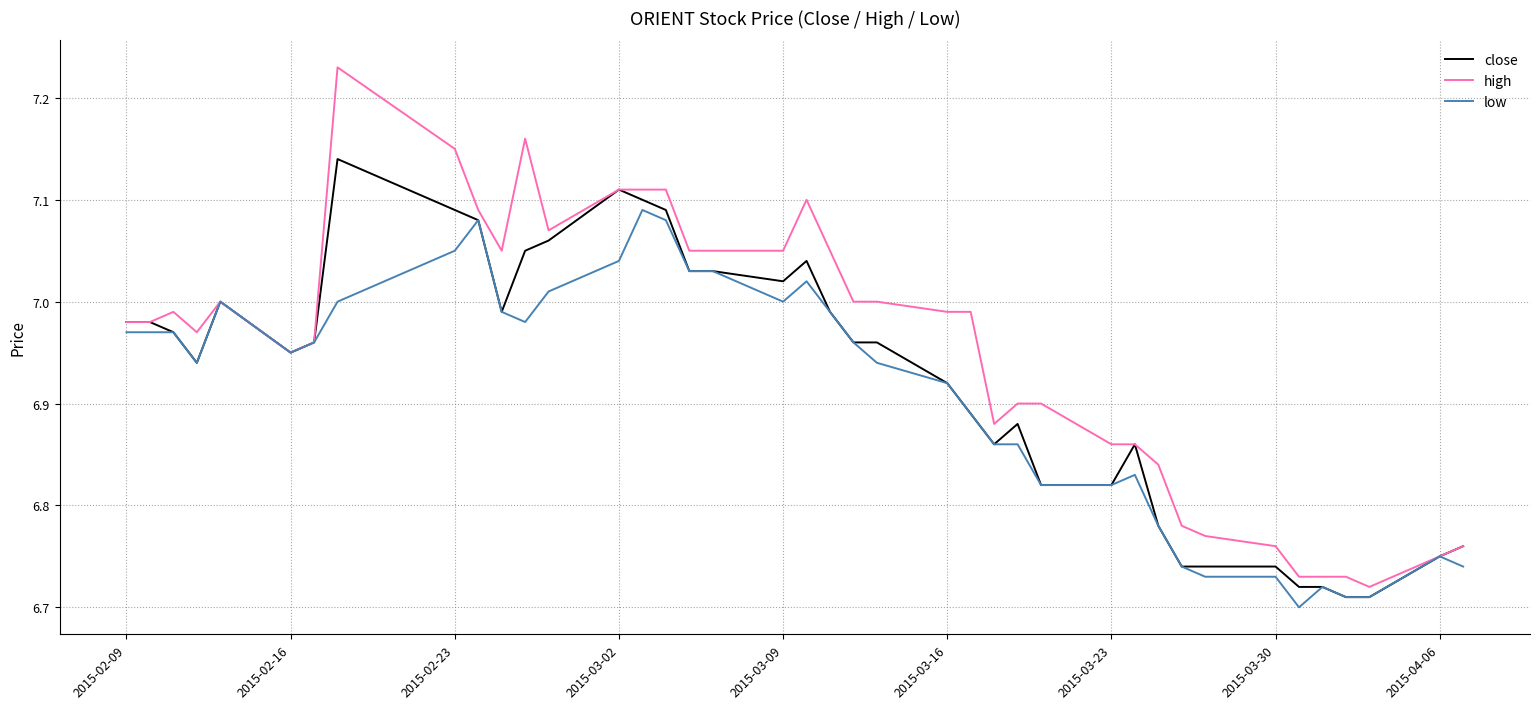

Which series has the widest spread of values?

high